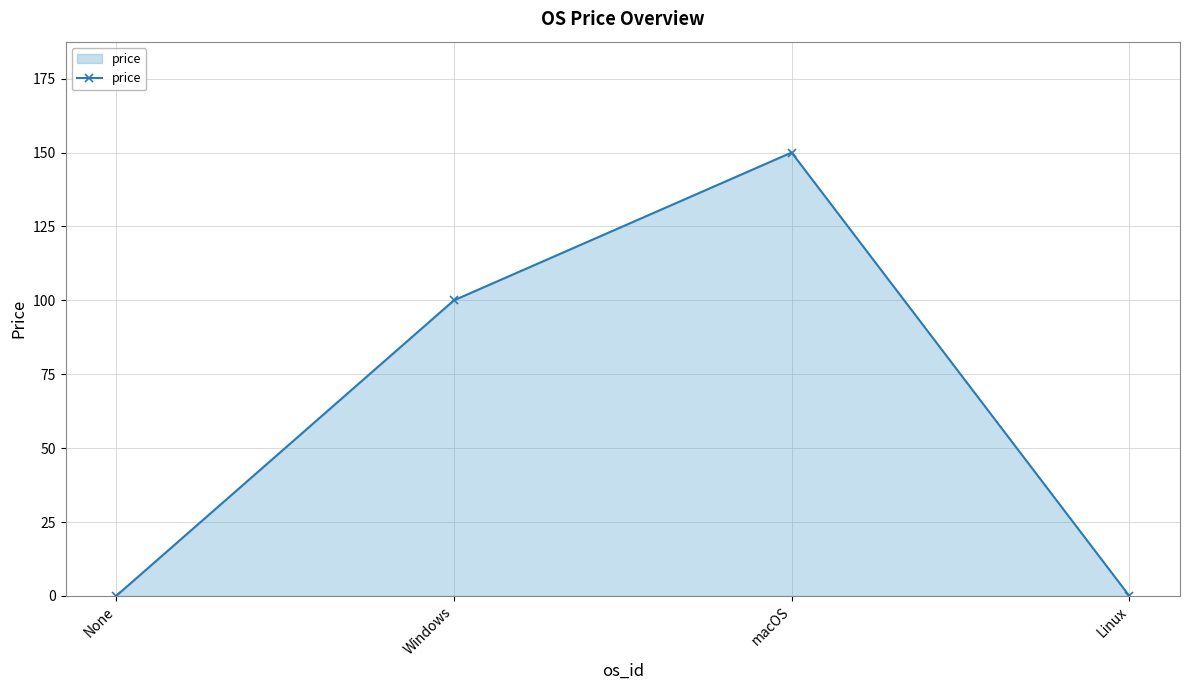

What is the change in value from None to macOS?

+150